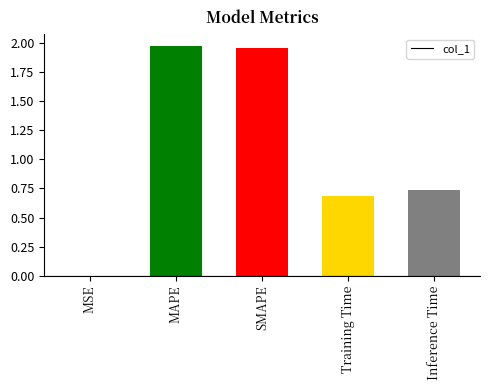

The chart shows a value of 0.3 at Training Time. True or false?

False